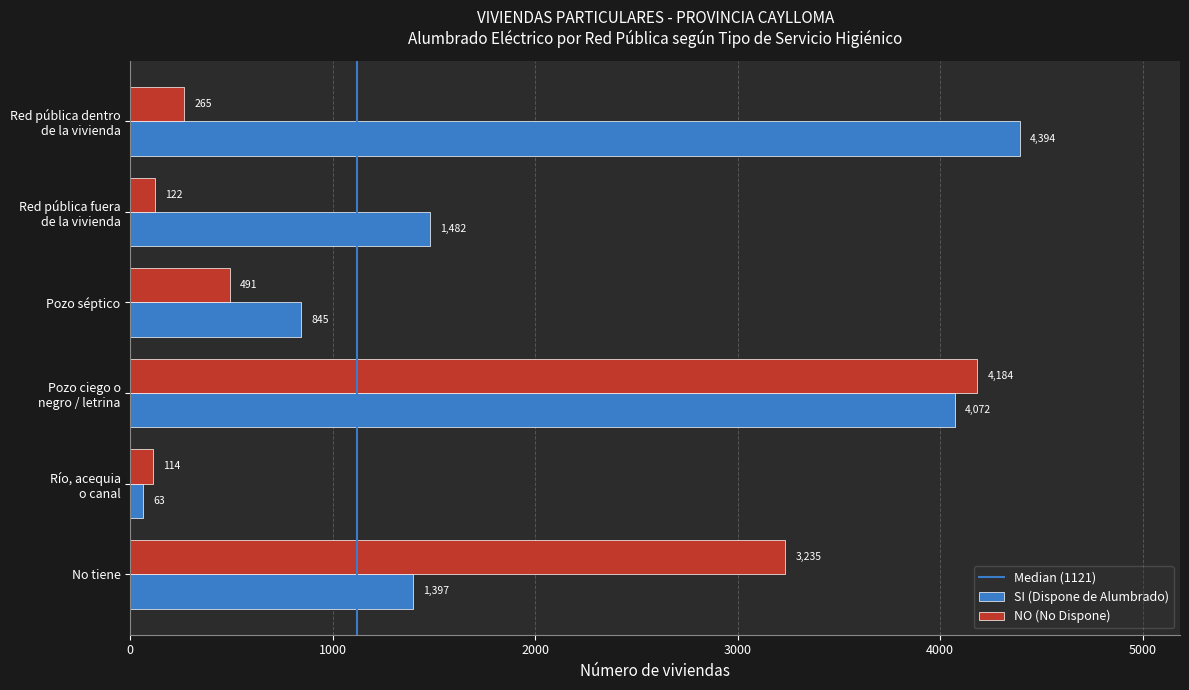

What is the spread (max minus min) of values at No tiene?

1838